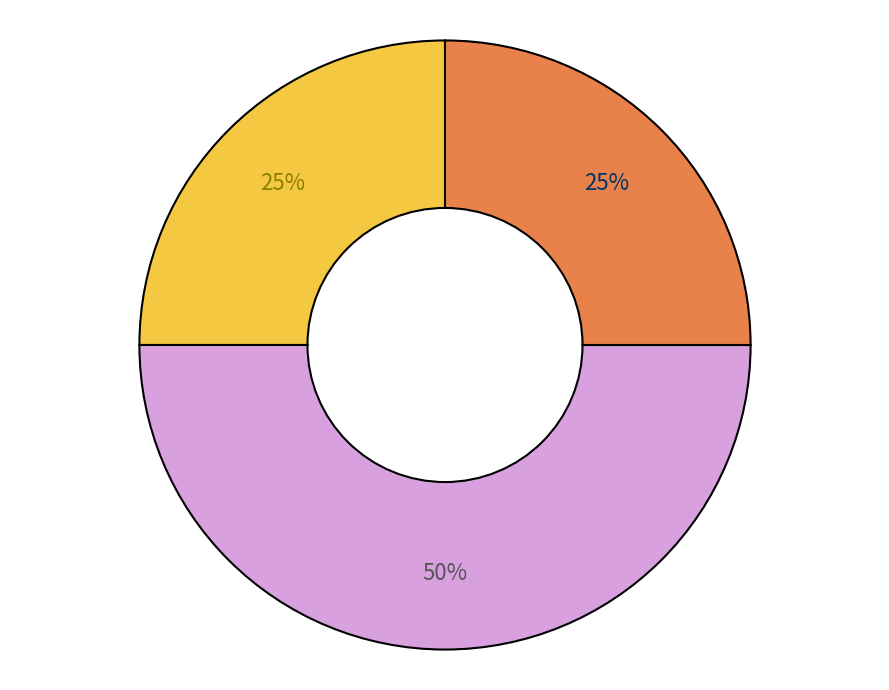

To the nearest percent, what is the difference between the largest and smallest slice percentages?

25%